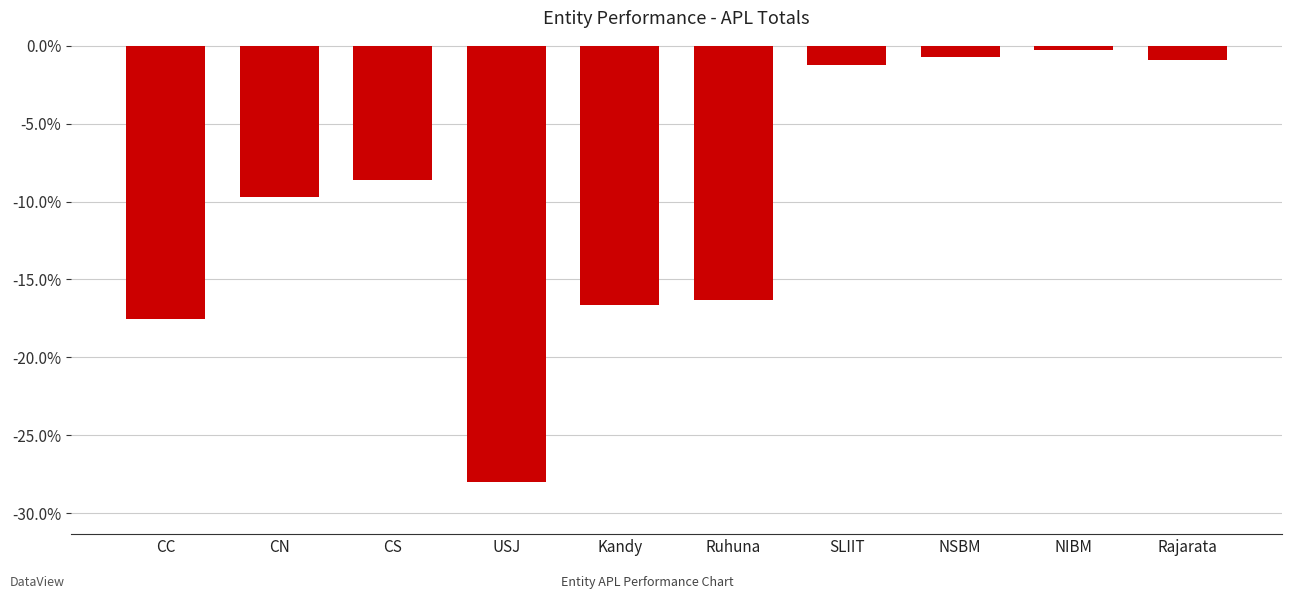

What is the label of the 1st bar from the left?

CC